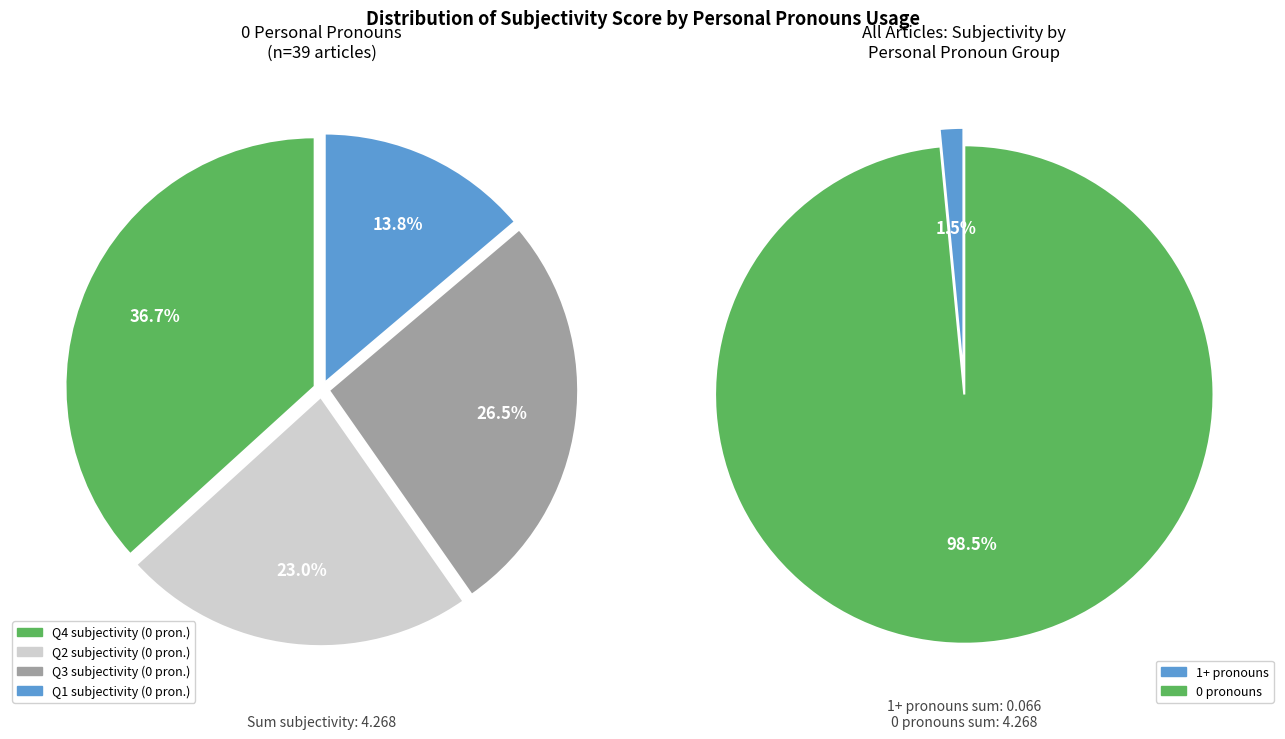

True or false: 20 accounts for 11% of the total.

False